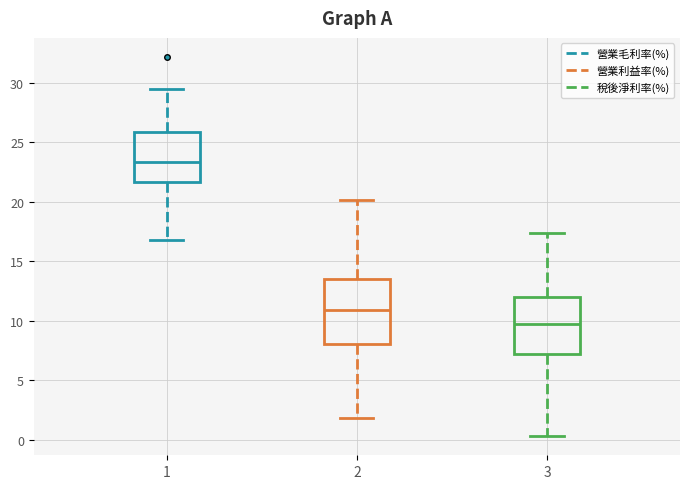

Reading left to right, transcribe this box plot: for each box, give where its median line is, the range the box spans, and where its two whiskers end, as read against the y-axis. The values are not printed on the chart, so give them approximately, as read against the axis.

1: median 23.5, box 21.5 to 26.0, whiskers 17.0 to 29.5
2: median 11.0, box 8.0 to 13.5, whiskers 2.0 to 20.0
3: median 9.5, box 7.0 to 12.0, whiskers 0.5 to 17.5